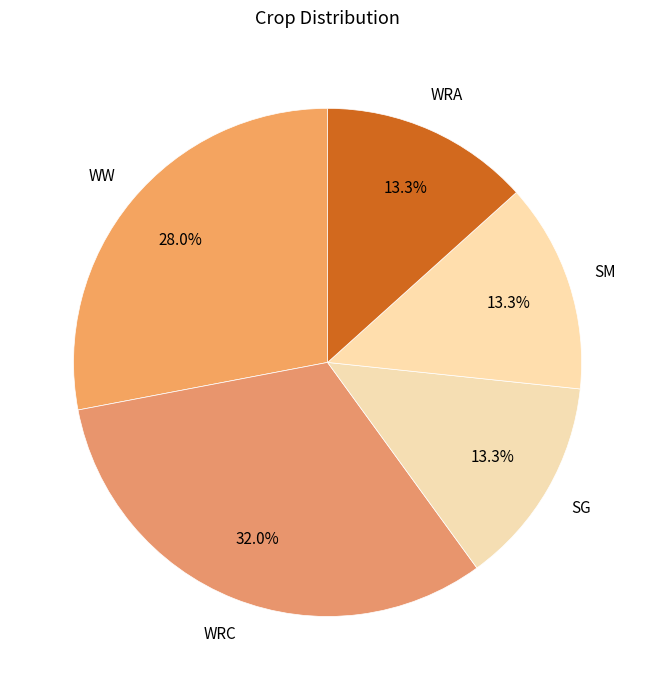

What percentage is the SM slice, to the nearest percent?

13%